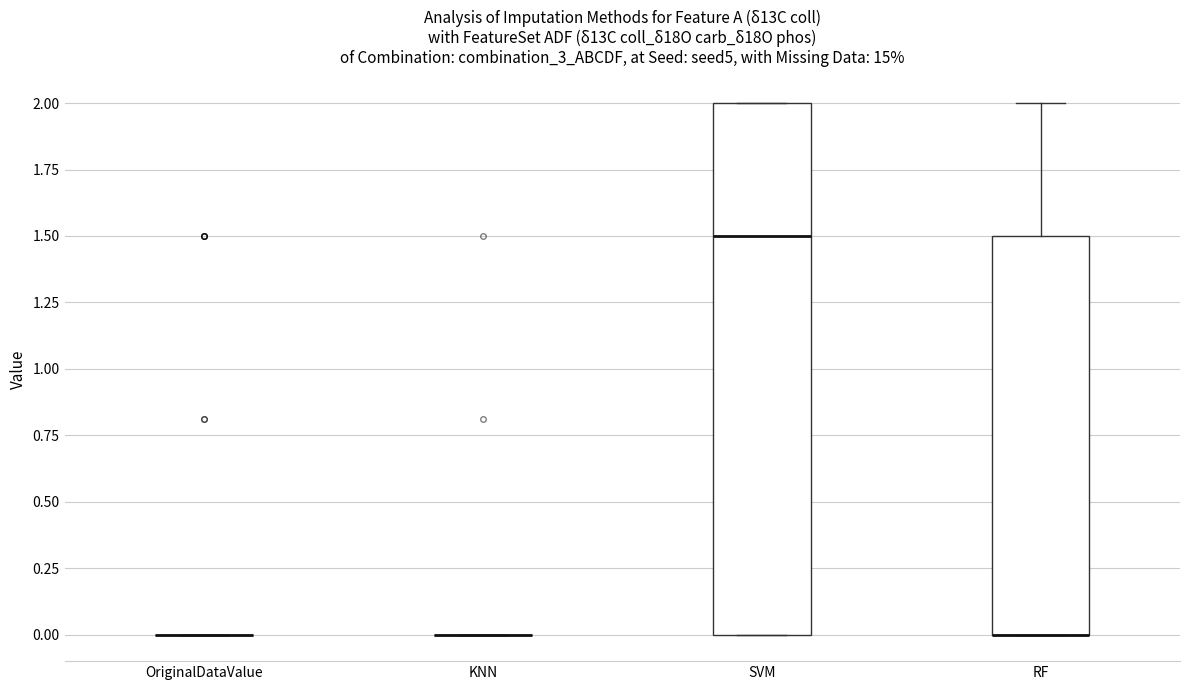

Reading left to right, read every box against the y-axis: the position of its median line, the range the box covers, and the ends of its whiskers. The values are not printed on the chart, so give them approximately, as read against the axis.

OriginalDataValue: box collapsed to a line at 0.0, whiskers 0.0 to 0.0
KNN: box collapsed to a line at 0.0, whiskers 0.0 to 0.0
SVM: median 1.5, box 0.0 to 2.0, whiskers 0.0 to 2.0
RF: median 0.0 (drawn on the box's lower edge), box 0.0 to 1.5, whiskers 0.0 to 2.0